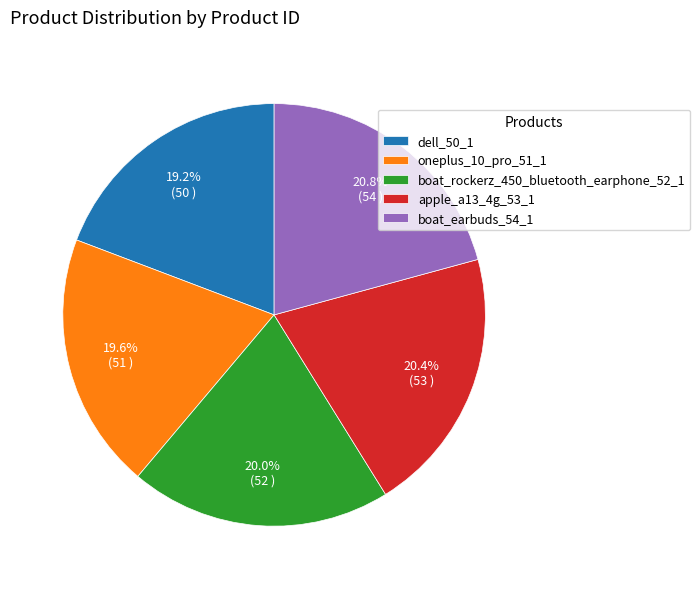

The dell_50_1 slice represents 19% of the pie. True or false?

True